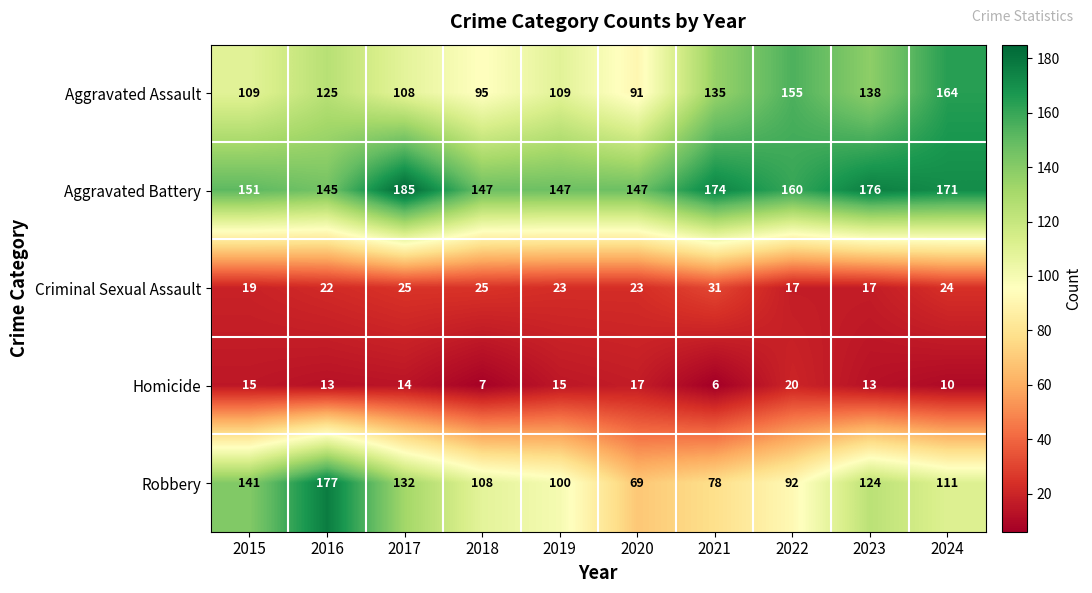

Count the number of categories in the chart.

10